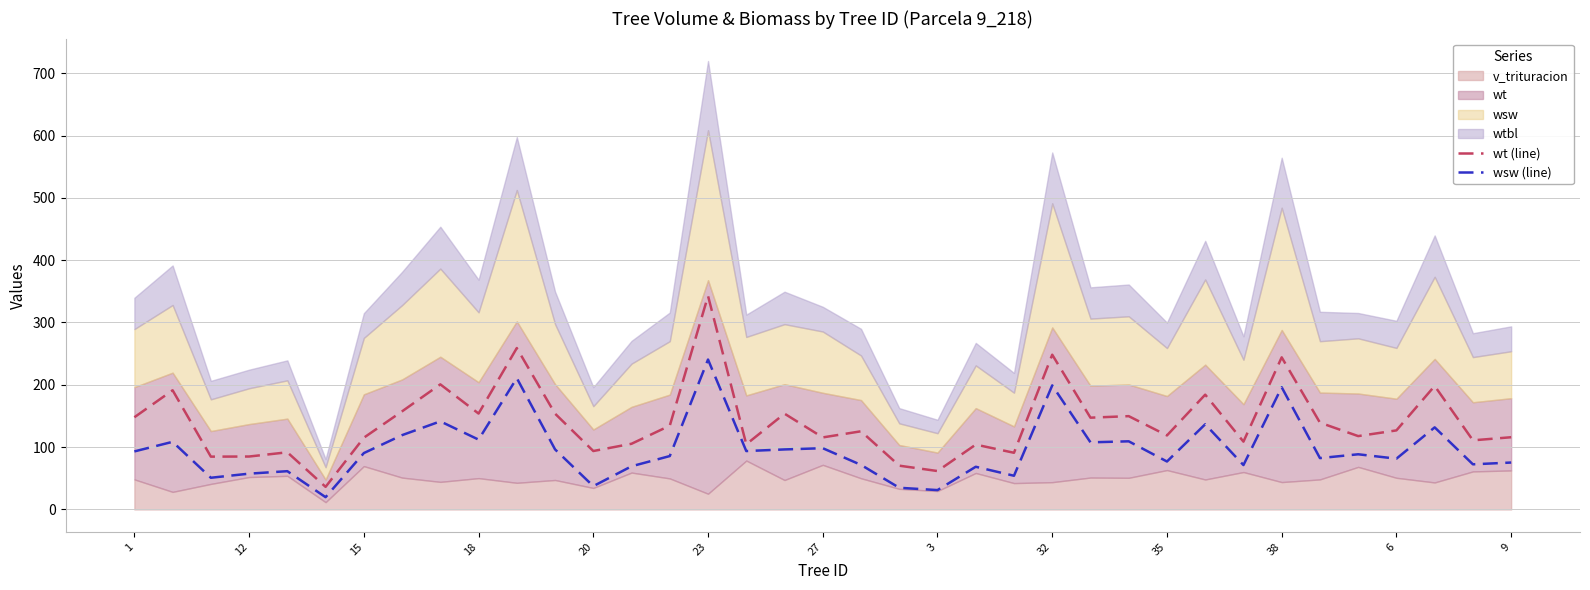

How many interior local valleys does the wt (line) series have?

13